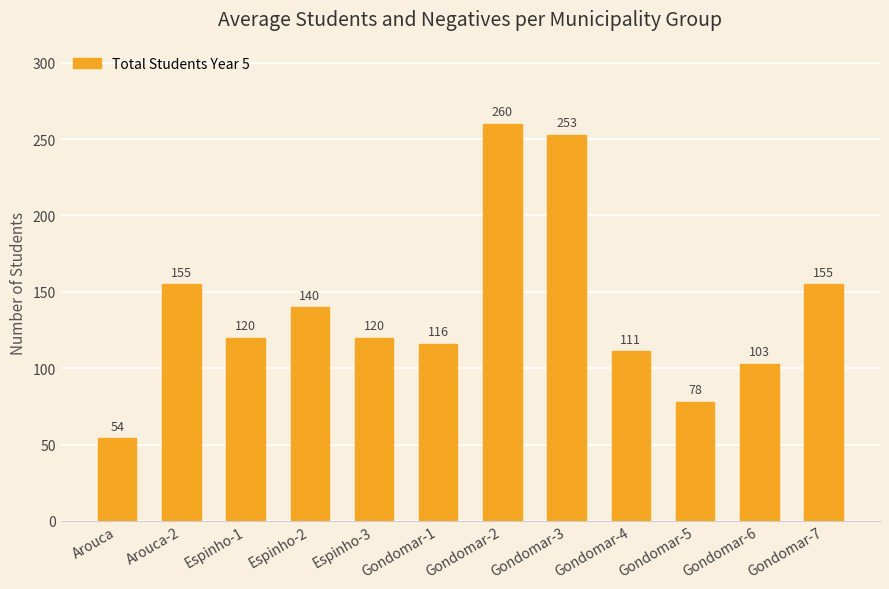

Is it true that the value at Gondomar-5 is 78?

True